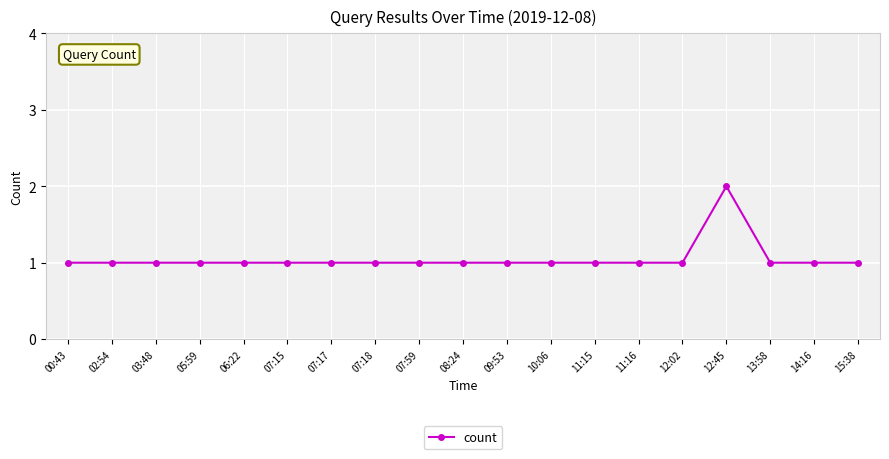

Reading right to left, transcribe all the data shown in this chart.

15:38=1	14:16=1	13:58=1	12:45=2	12:02=1	11:16=1	11:15=1	10:06=1	09:53=1	08:24=1	07:59=1	07:18=1	07:17=1	07:15=1	06:22=1	05:59=1	03:48=1	02:54=1	00:43=1